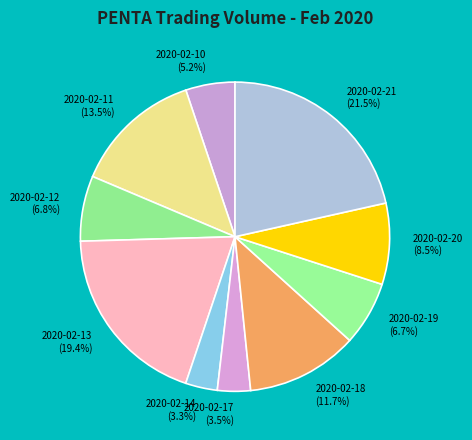

To the nearest percent, what is the difference between the 2020-02-11 and 2020-02-20 slice percentages?

5%